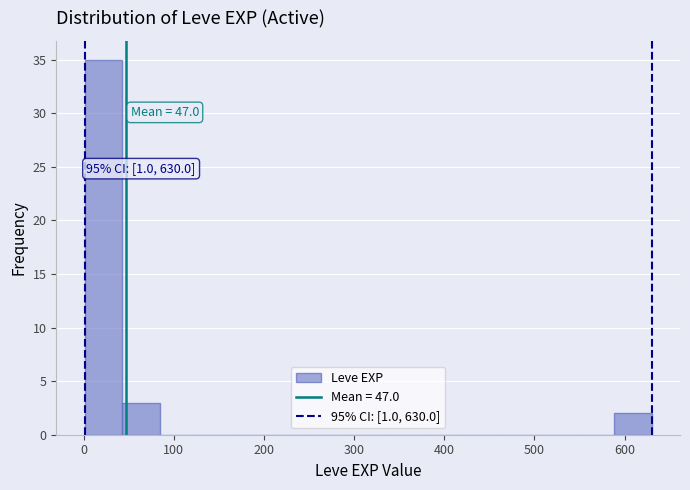

Which range on the x-axis has the tallest bar?

0 to 40